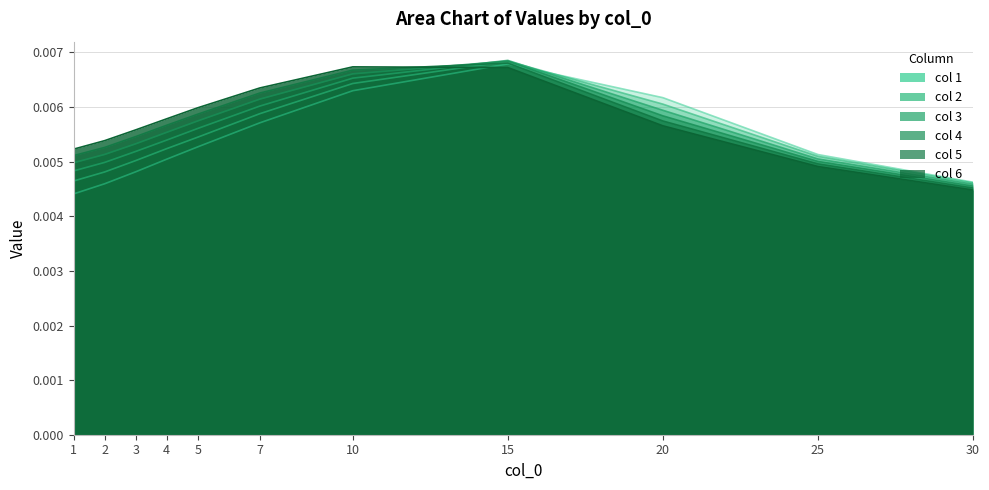

Count the number of categories in the chart.

11